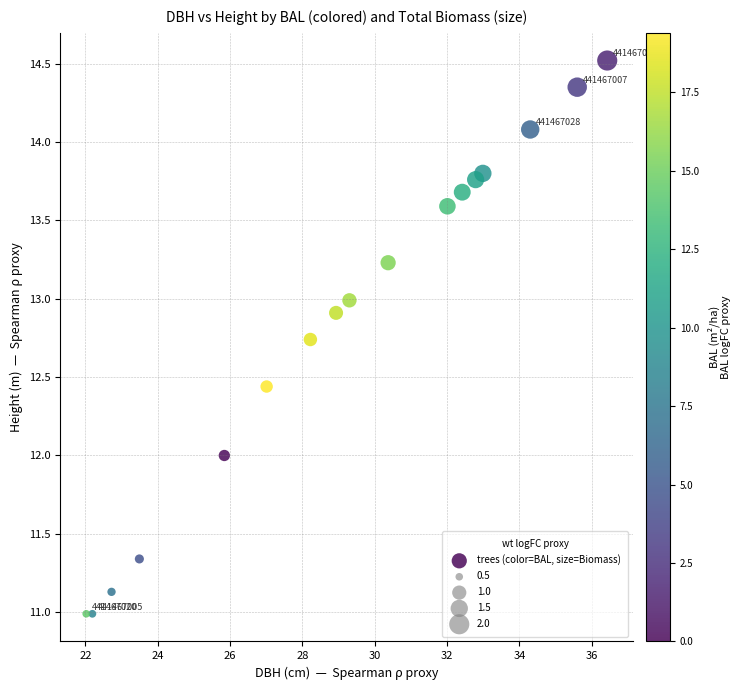

What is the range of Y values (max minus min)?

3.5